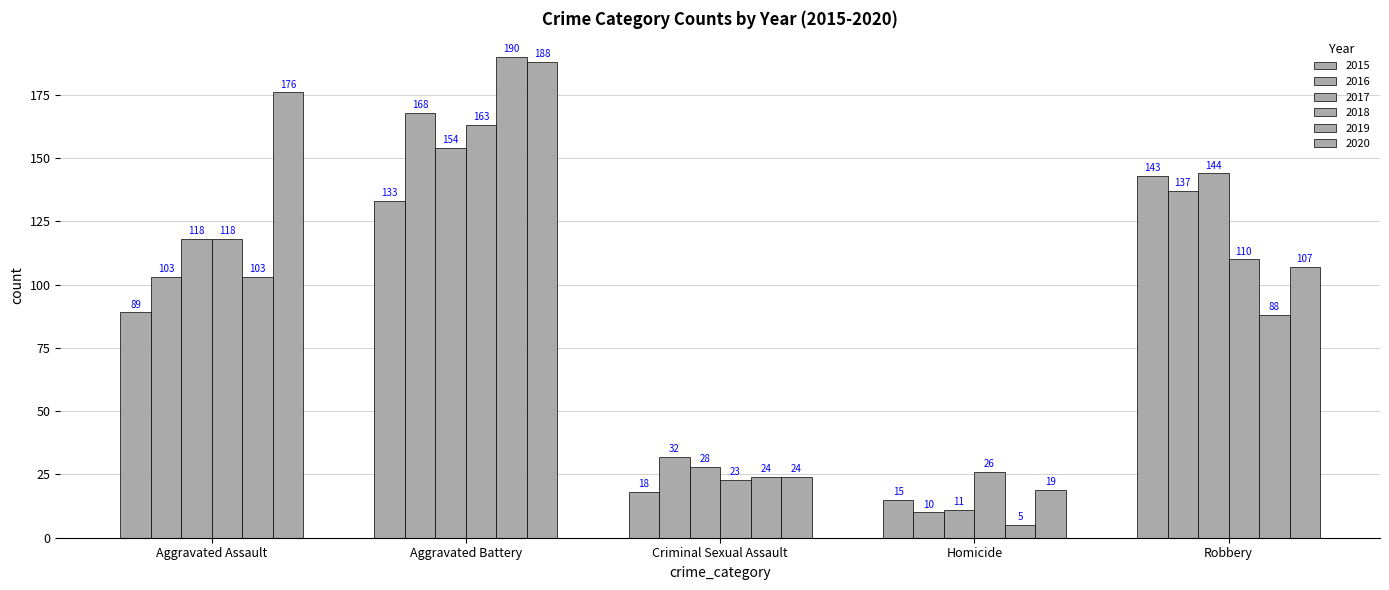

How many data points in 2017 are less than 118?

2